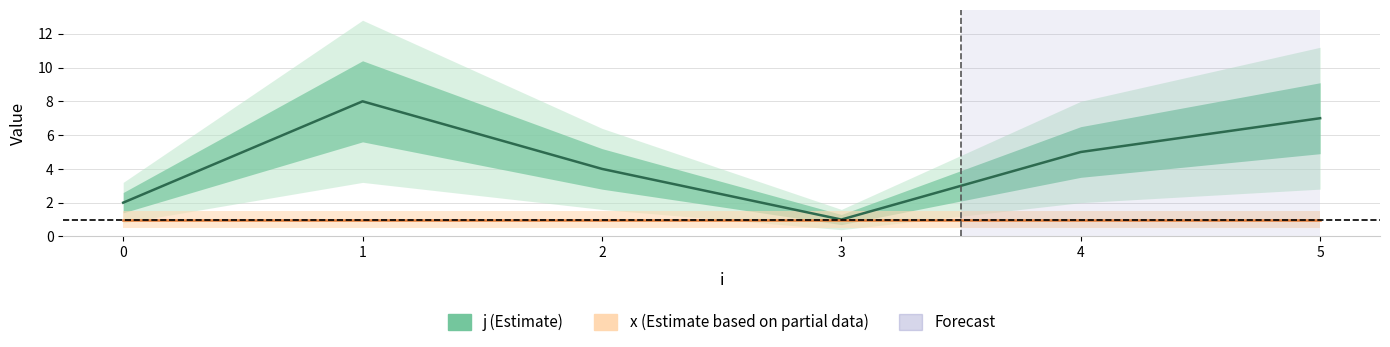

Does the chart display data point markers on the line(s)?

No